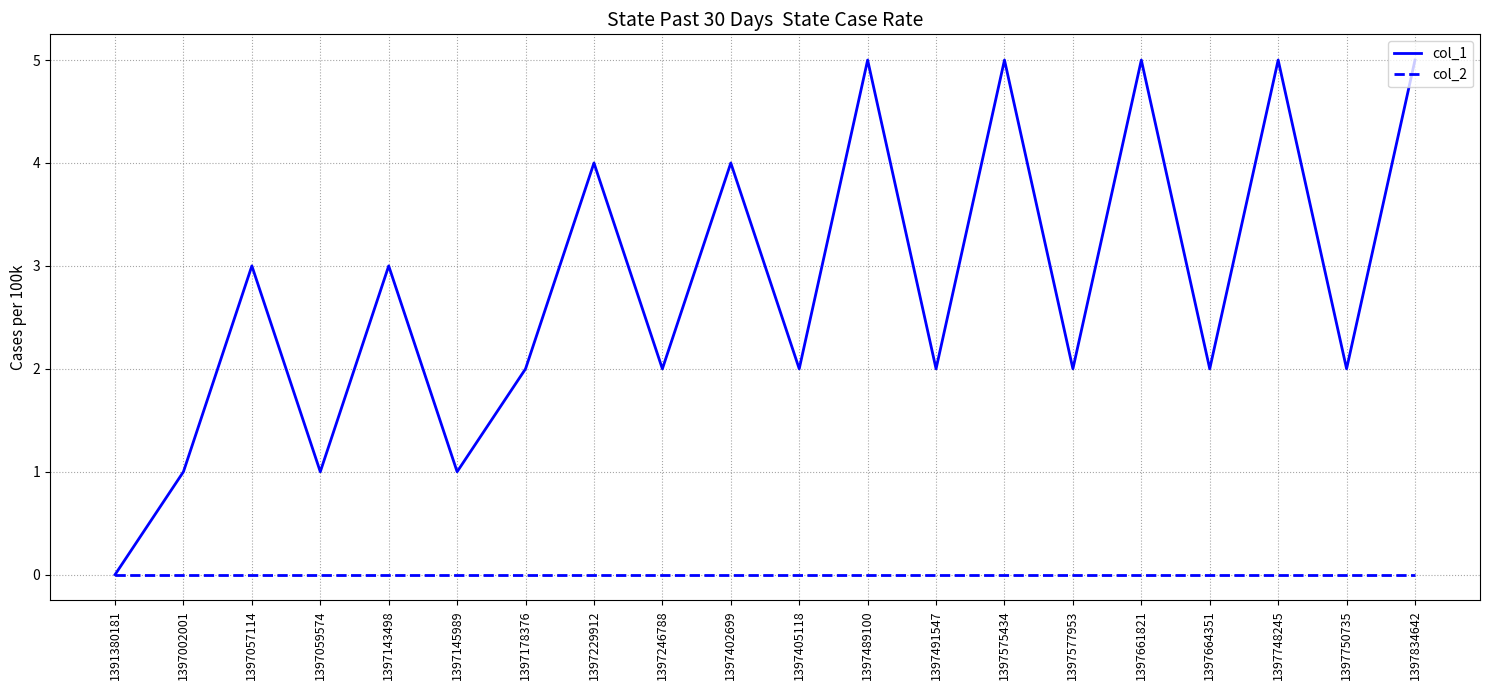

List the series in order of their overall mean, highest first.

col_1, col_2